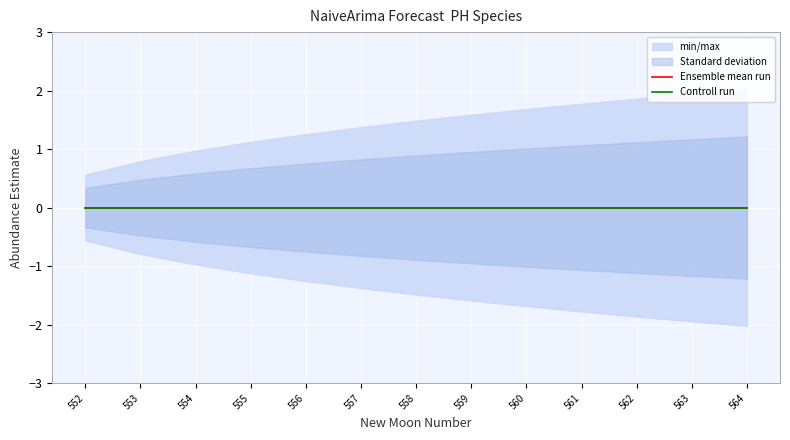

How many values in the upper_pi series exceed 1?

10